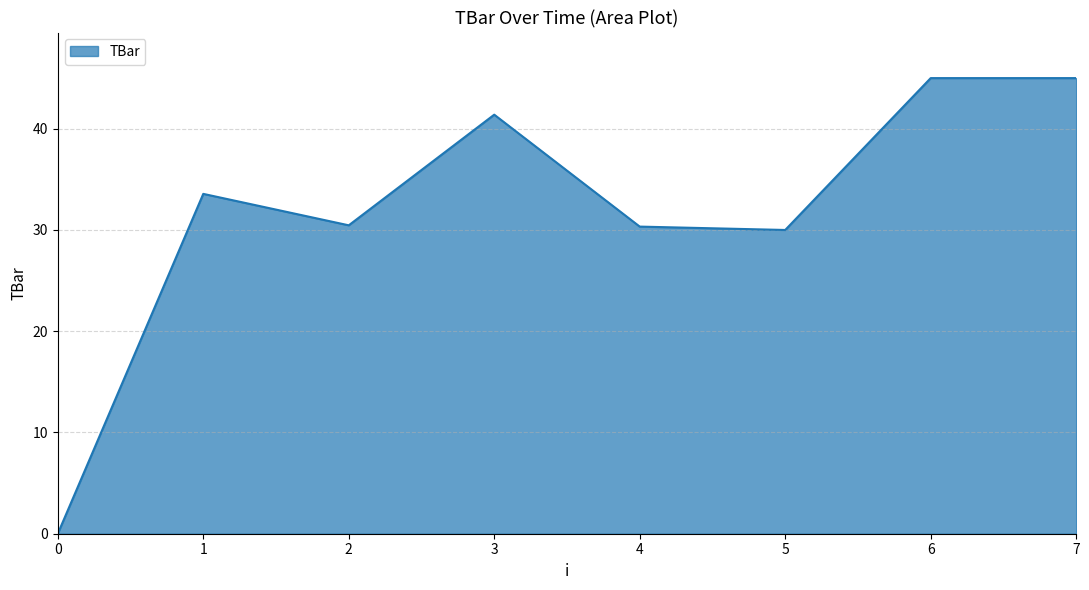

Which has a higher value, 5 or 2?

2